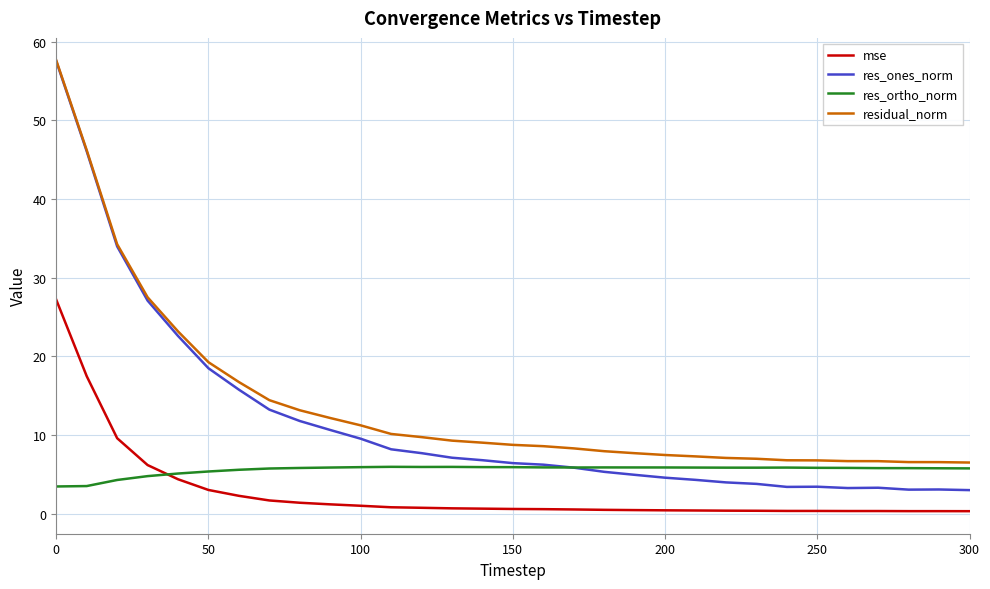

Which series has the widest spread of values?

res_ones_norm